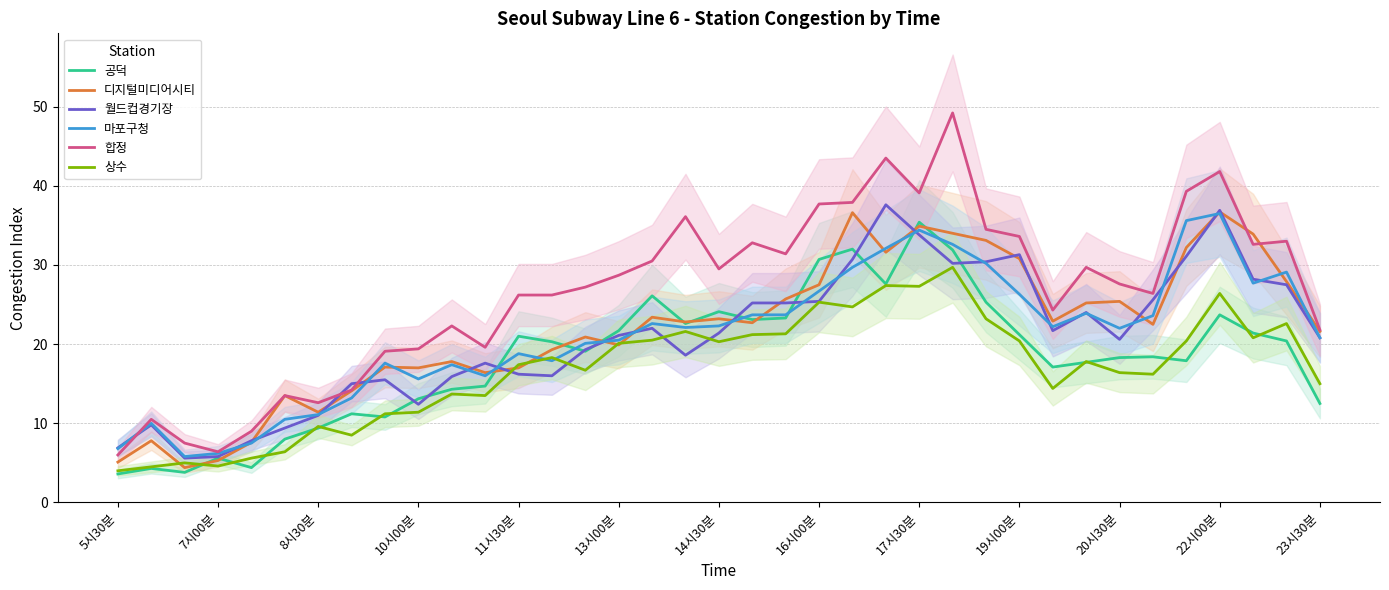

The value of 월드컵경기장 at 23시30분 is 20.8. True or false?

True